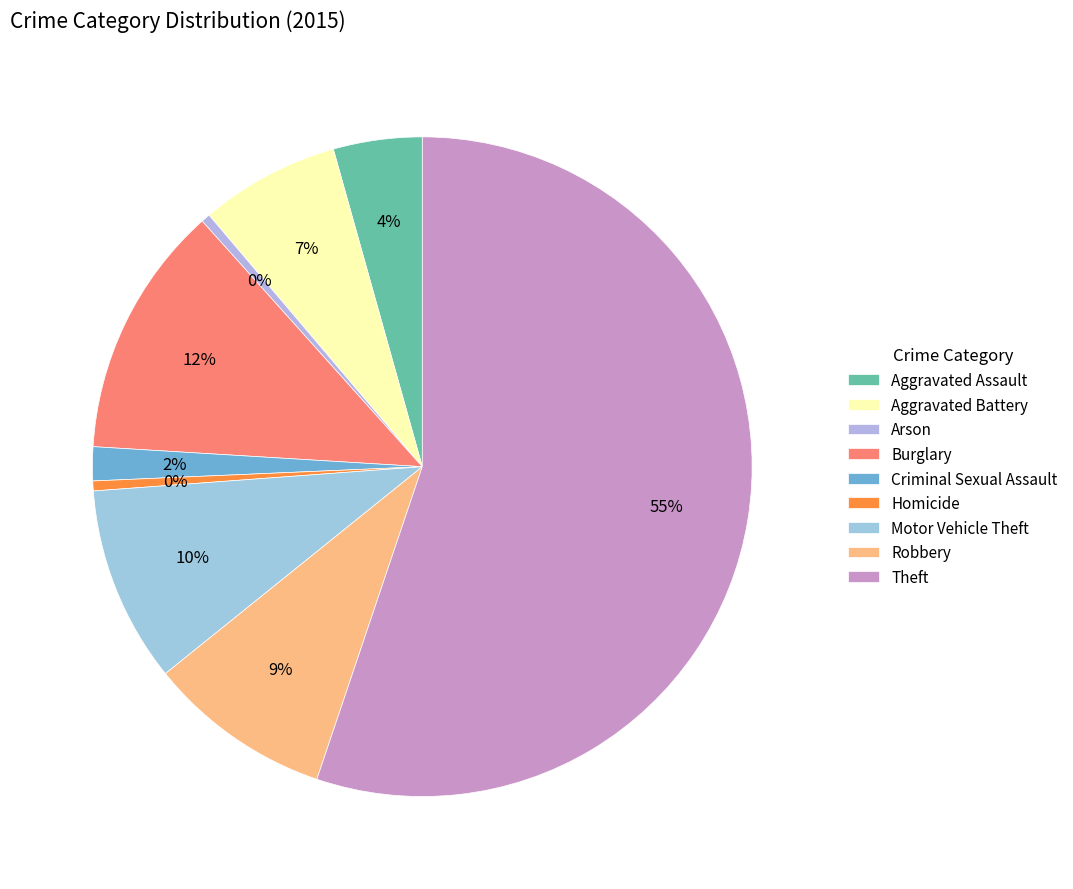

Which slice represents more than half of the pie?

Theft